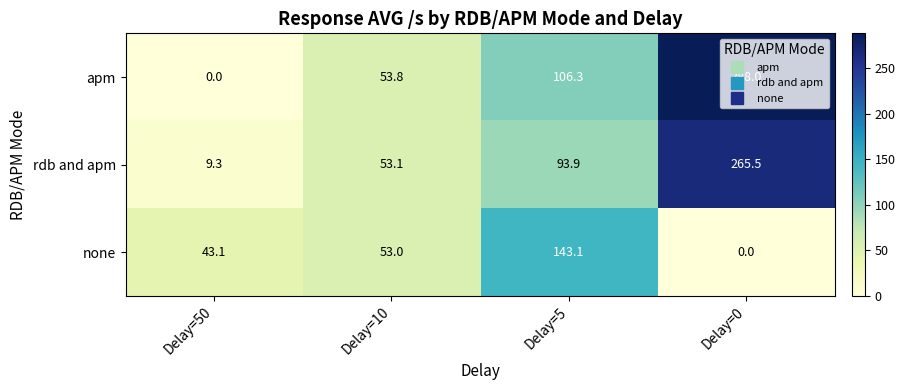

What is the difference between the maximum and minimum values in the rdb and apm series?

256.2